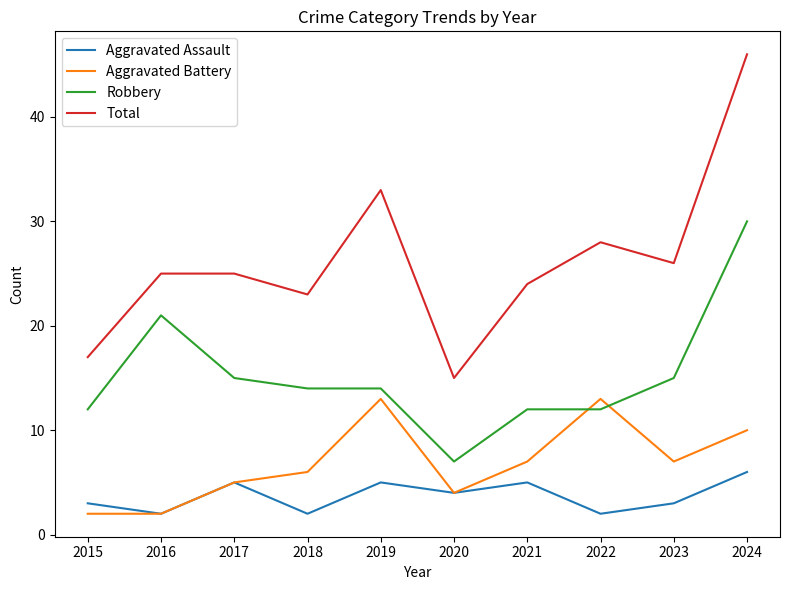

Is it true that Total equals 28 at 2022?

True